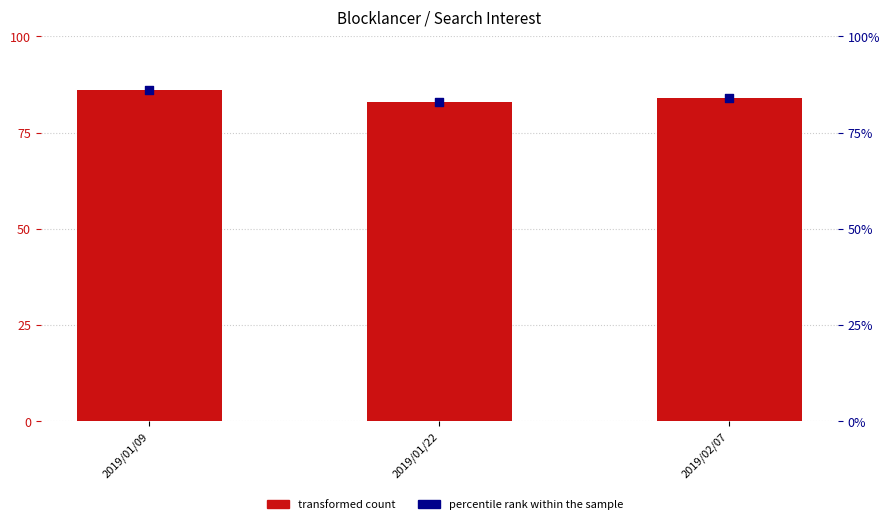

Which series contains the highest Y value?

transformed count